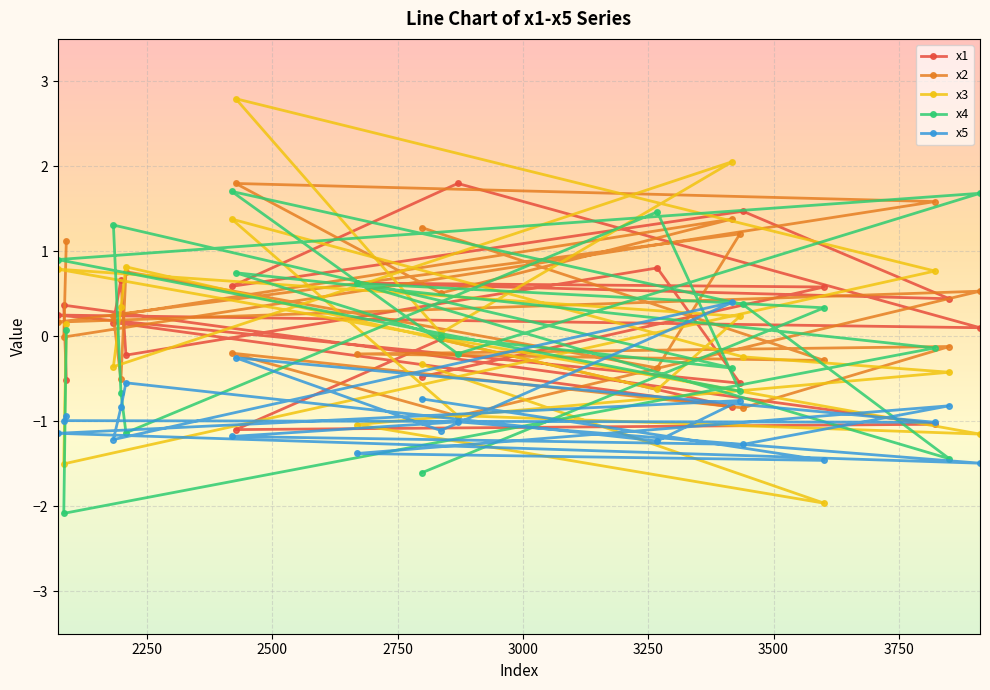

At how many categories does at least one series exceed 2?

2